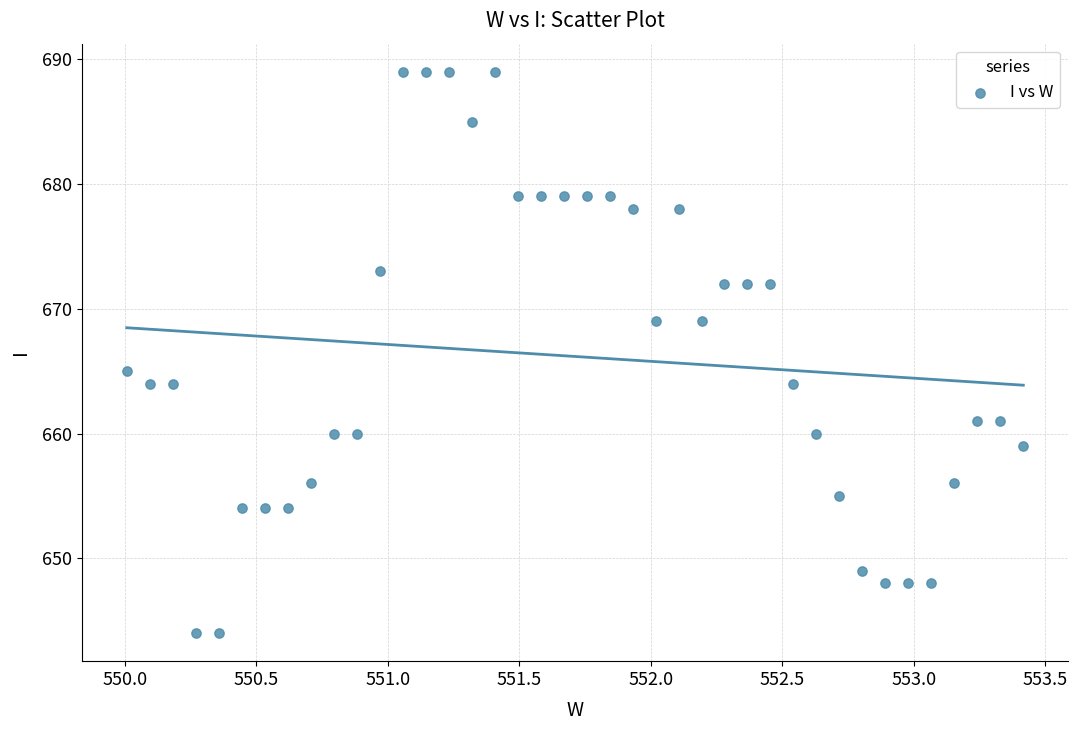

What is the range of Y values (max minus min)?

45